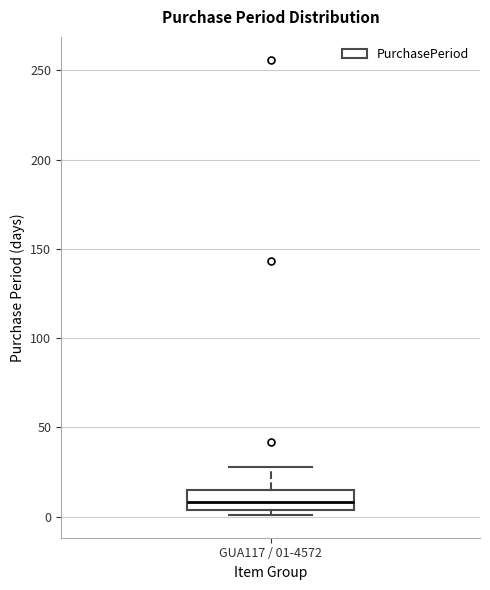

Where does the upper whisker of the box for GUA117 / 01-4572 end on the y-axis? The values are not printed on the chart, so give them approximately, as read against the axis.

30